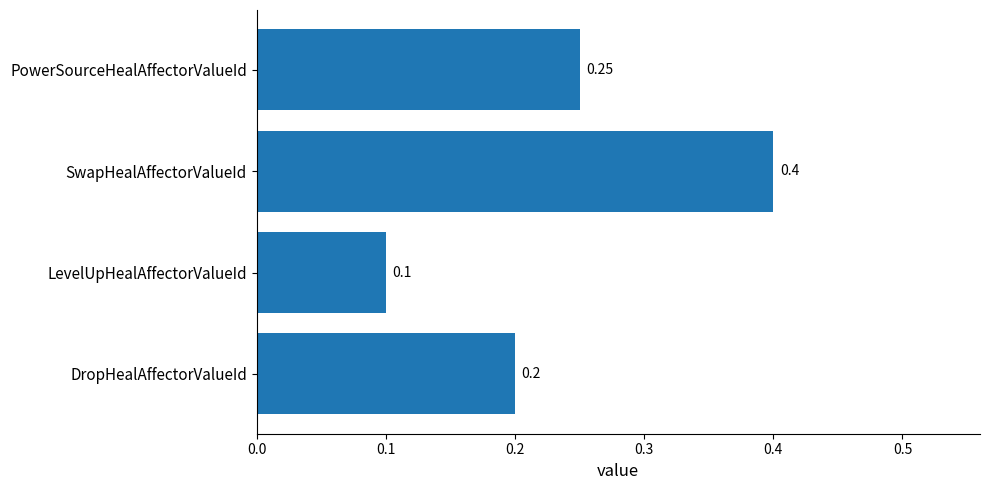

What is the average value?

0.2